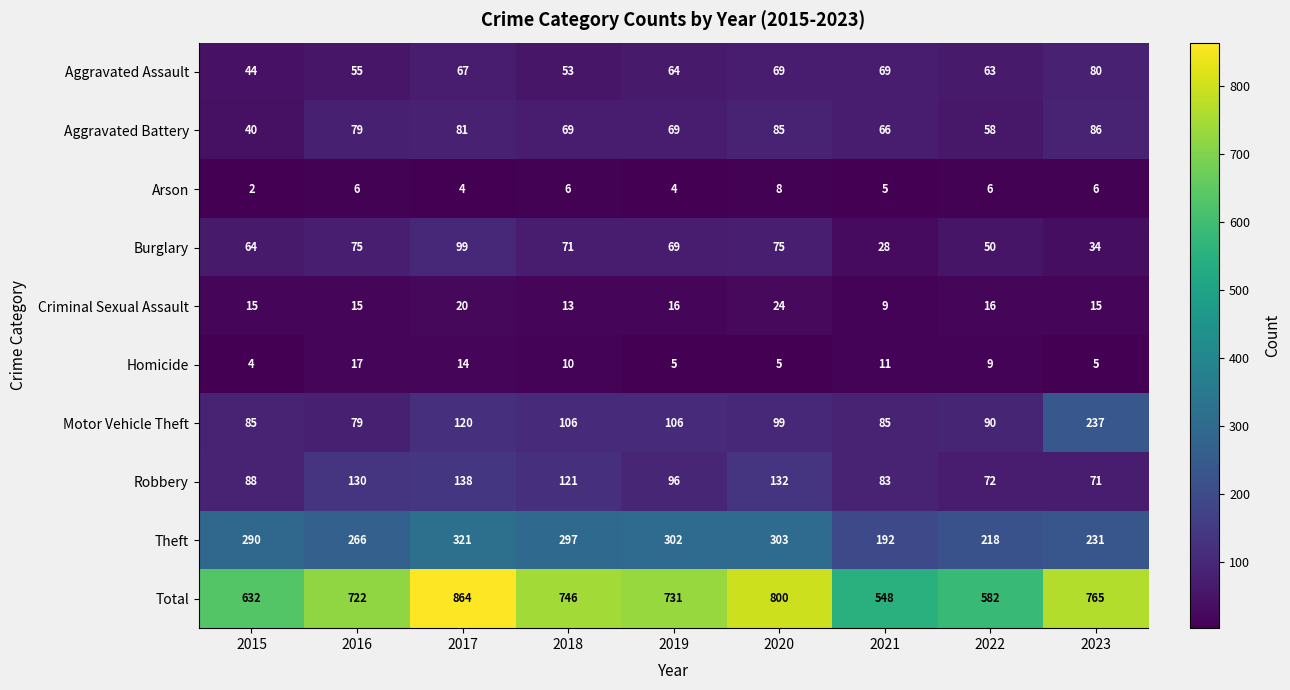

The Burglary series shows 34 at 2019. True or false?

False